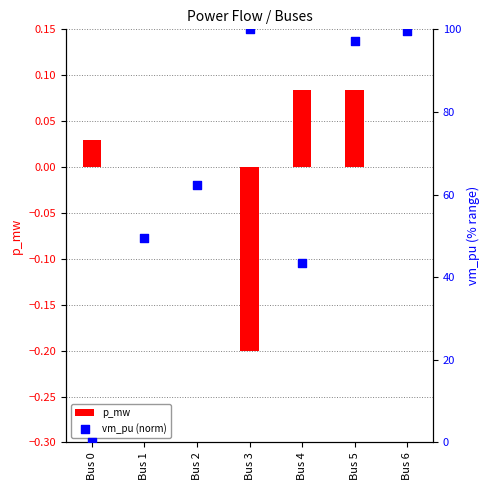

What is the total value across all series at Bus 2?

62.4